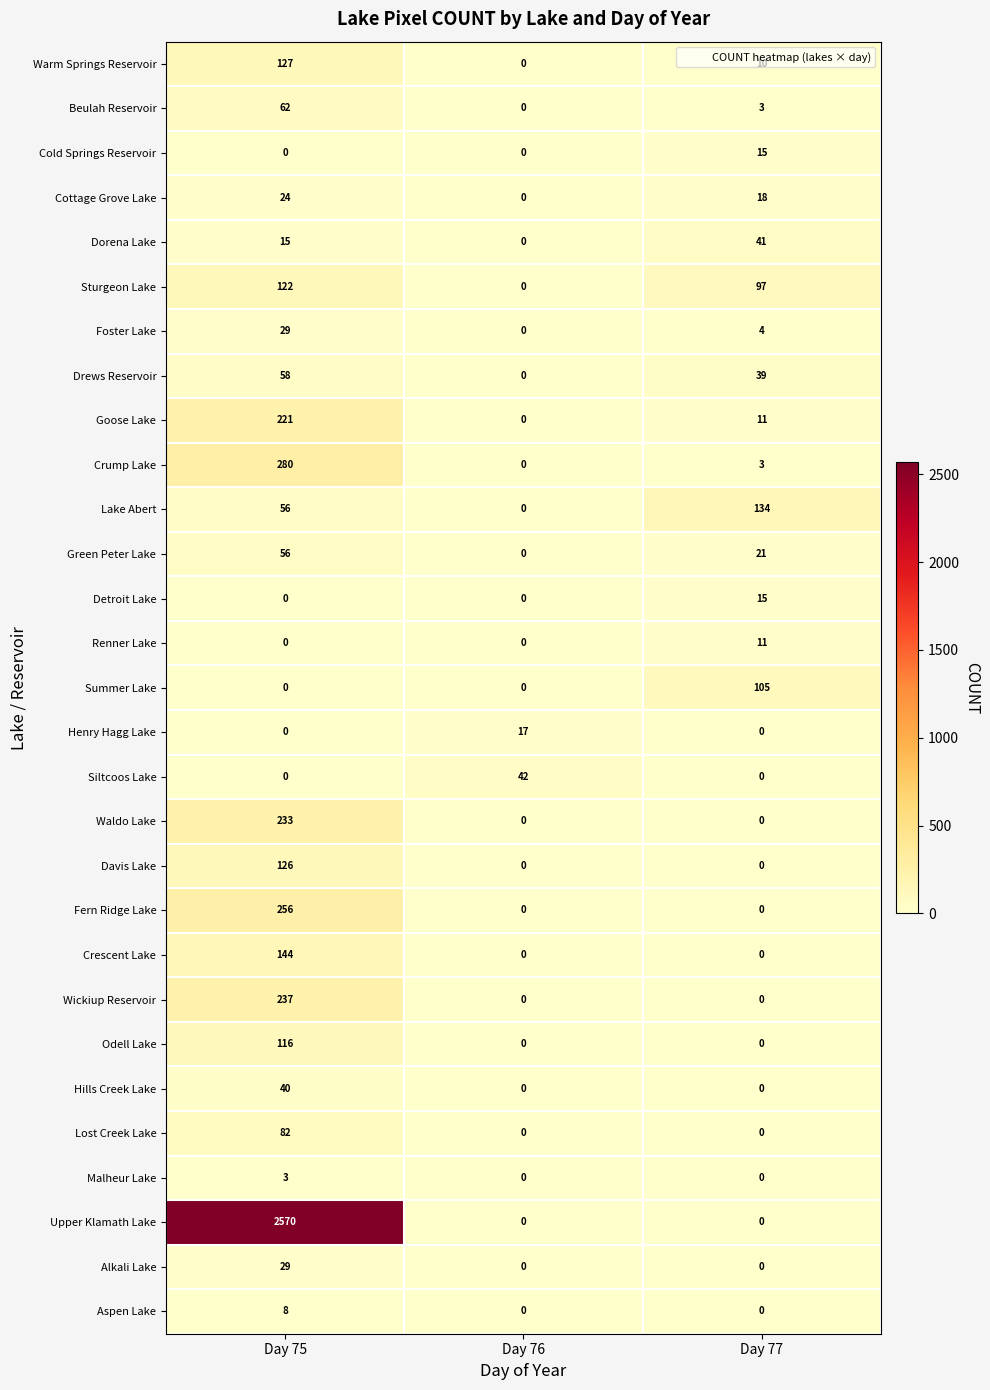

What is the sum of all Green Peter Lake values?

77